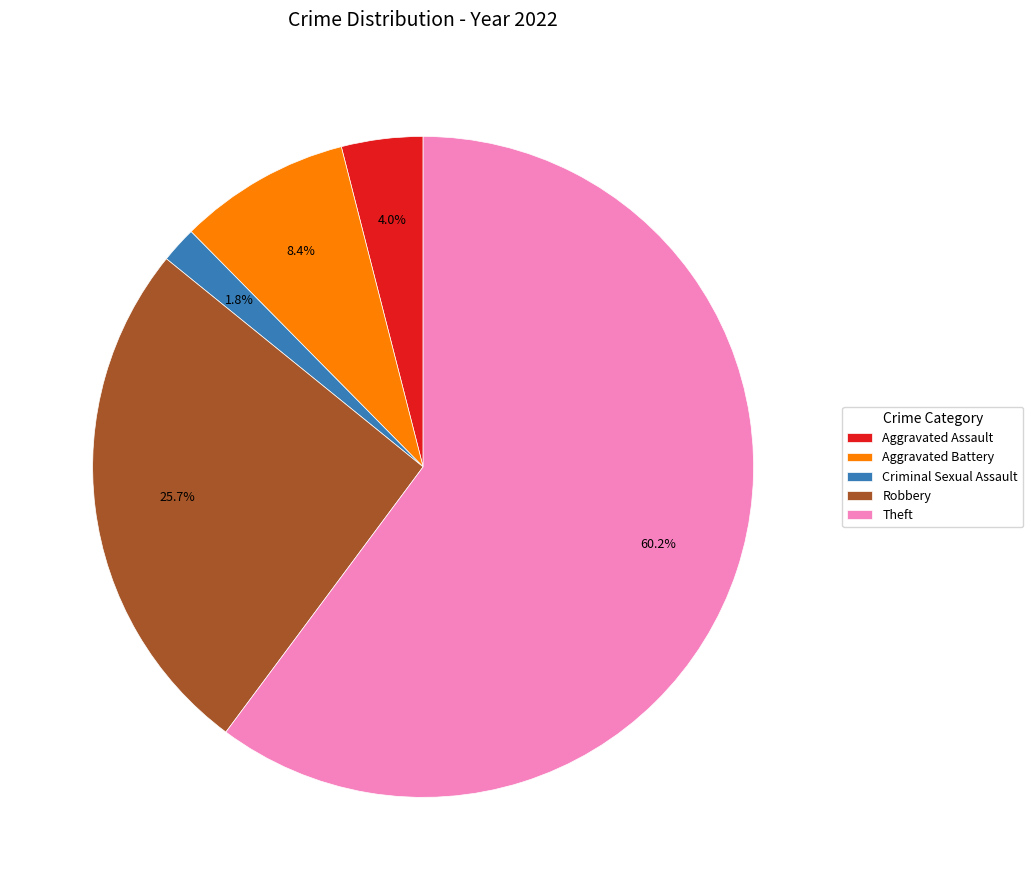

Does Theft account for over 50% of the chart?

Yes